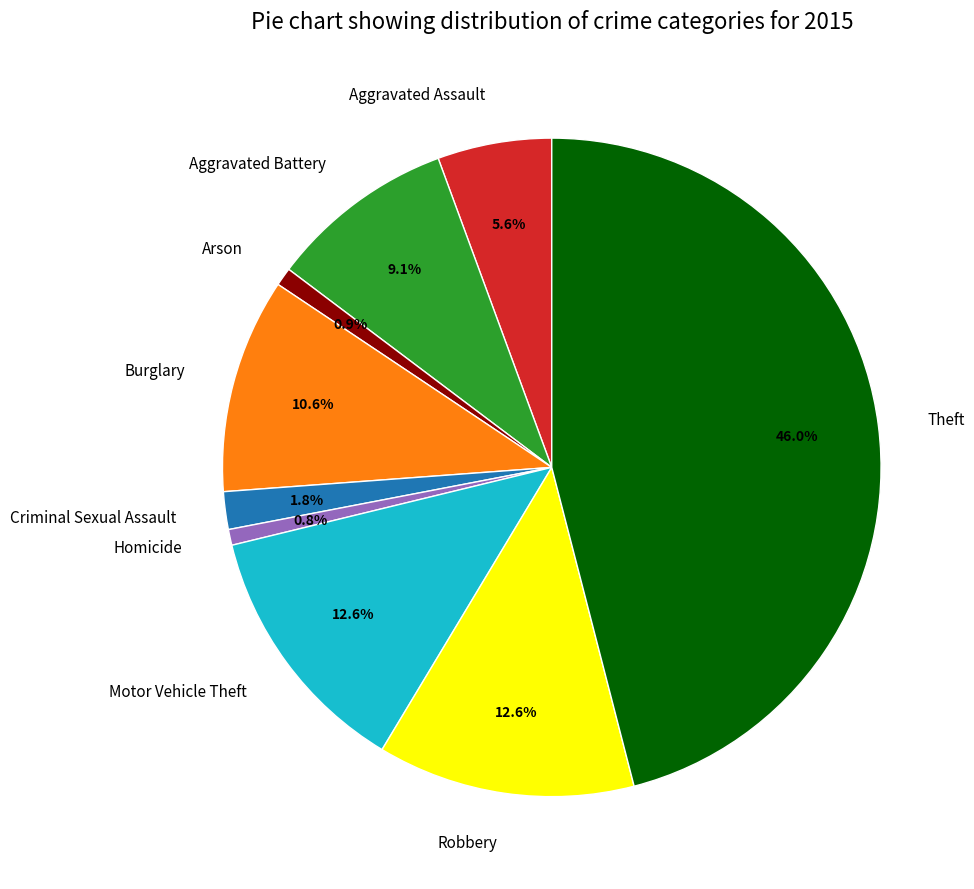

To the nearest percent, what is the average slice percentage?

11%